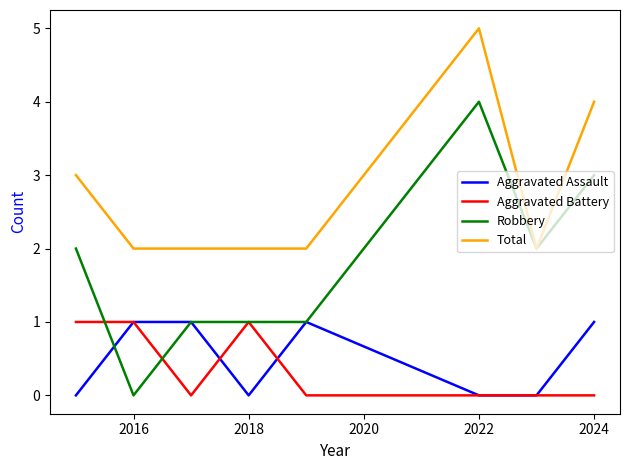

Which series has the largest range (max minus min)?

Robbery